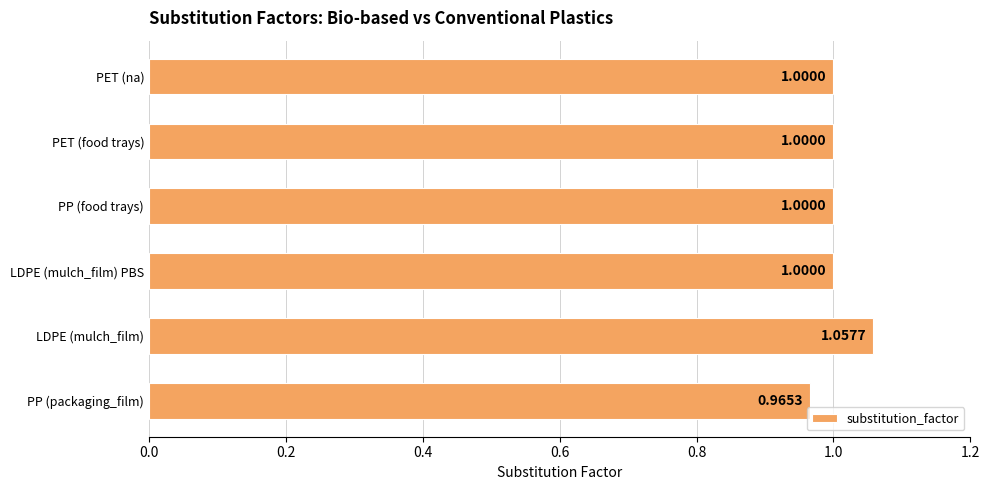

How many bars are there in total?

6